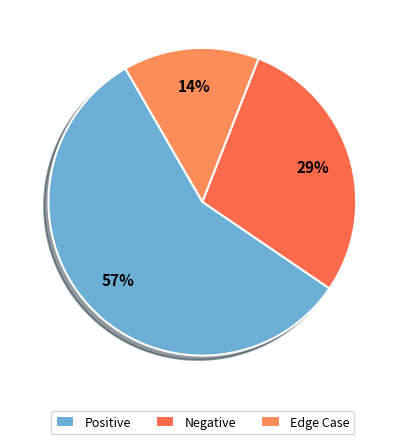

To the nearest percent, what percentage of the pie is Edge Case?

14%